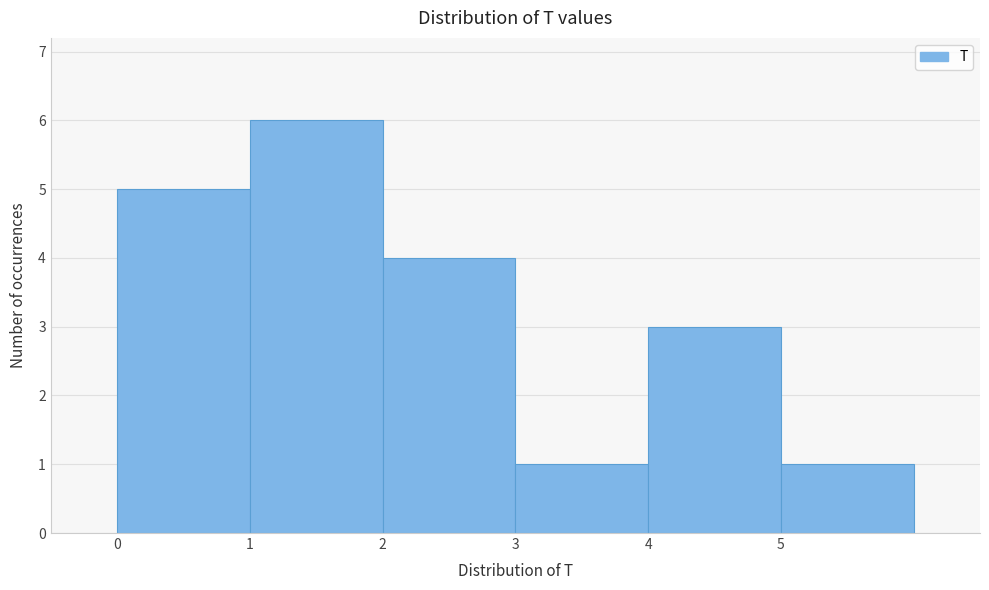

Which range on the x-axis has the tallest bar?

1 to 2